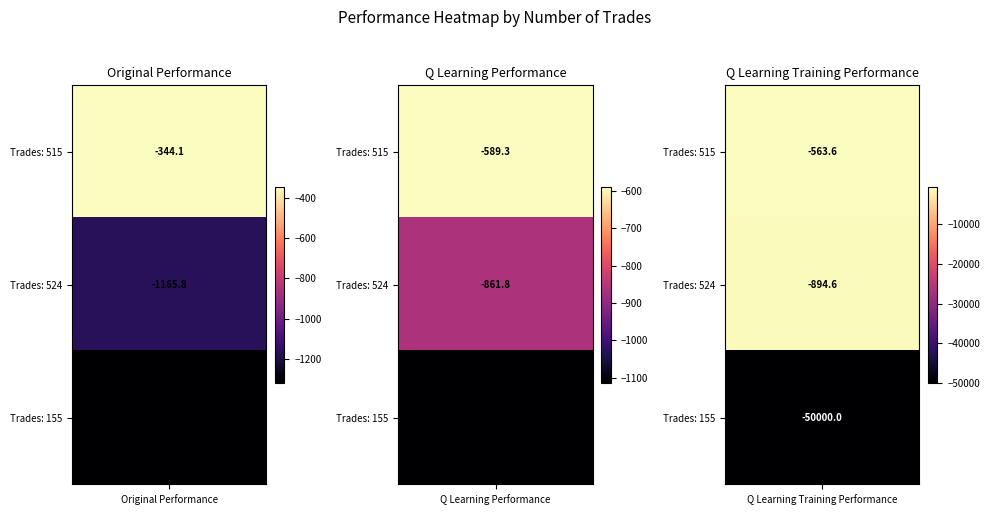

Between 155 and 515, which is larger?

515